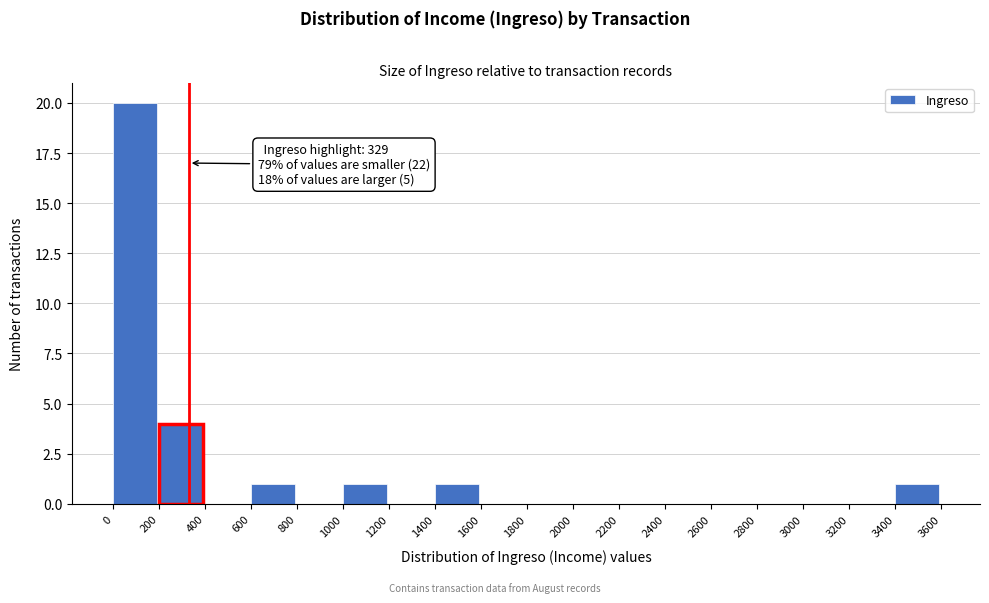

Over which range of the x-axis is the bar tallest?

0 to 200